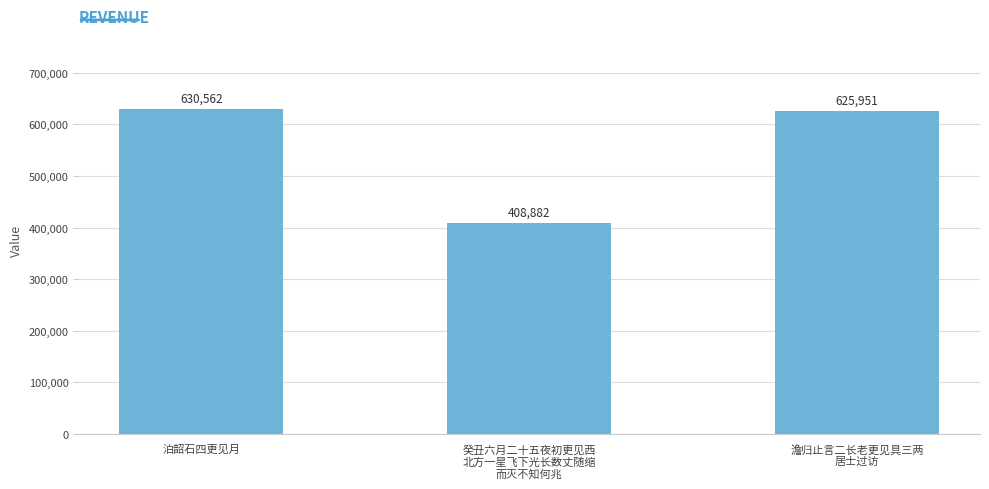

What is the difference between the maximum and minimum values?

221680